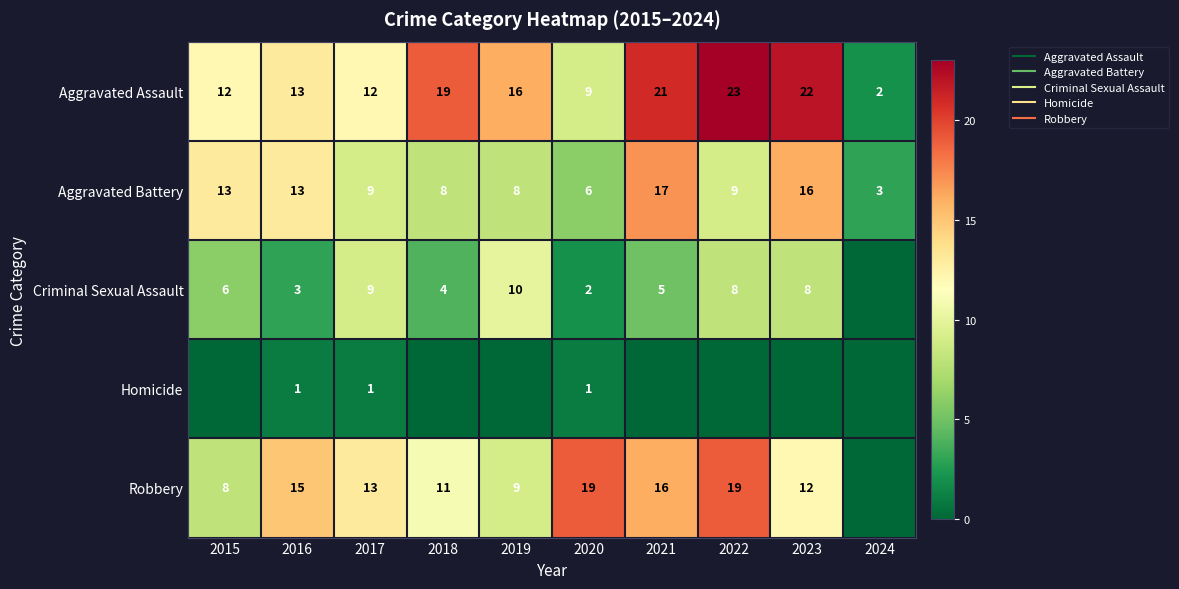

What is the highest value of the Robbery series?

19